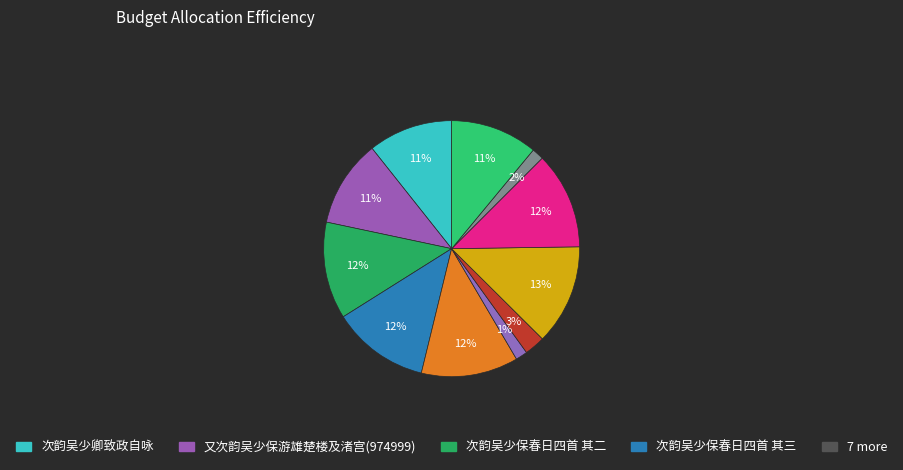

How many segments does this pie chart have?

11